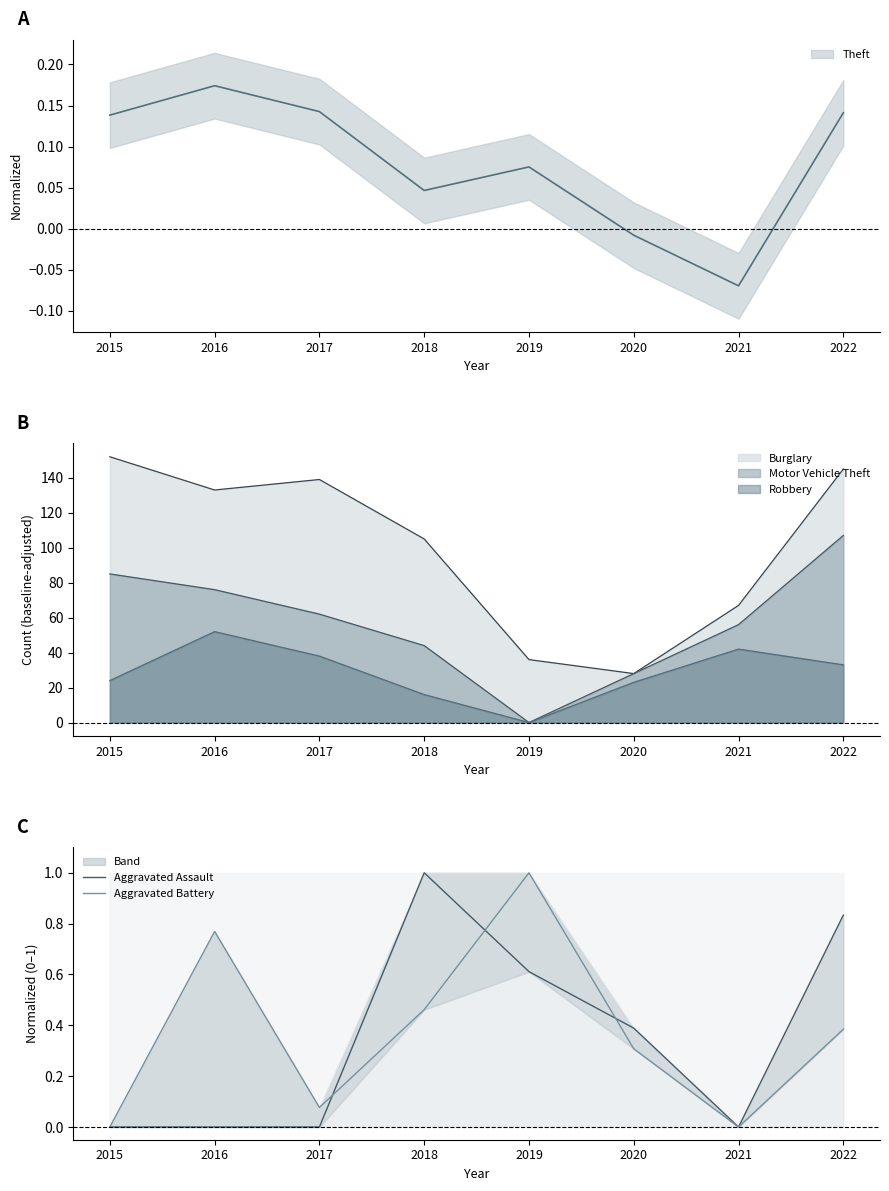

How many values in Aggravated Assault are above zero?

4